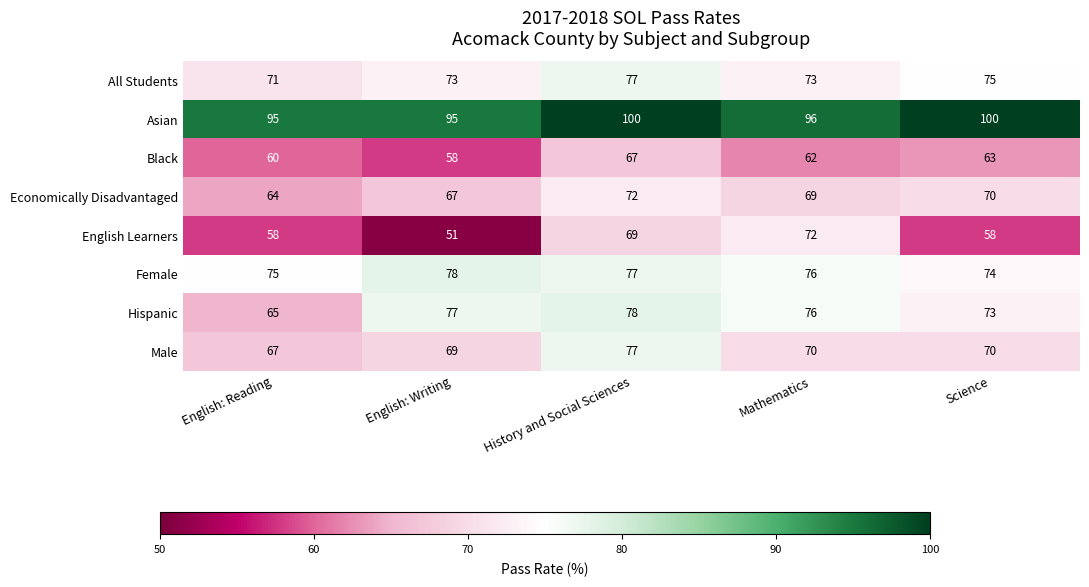

At which label is Black closest to 62?

Mathematics